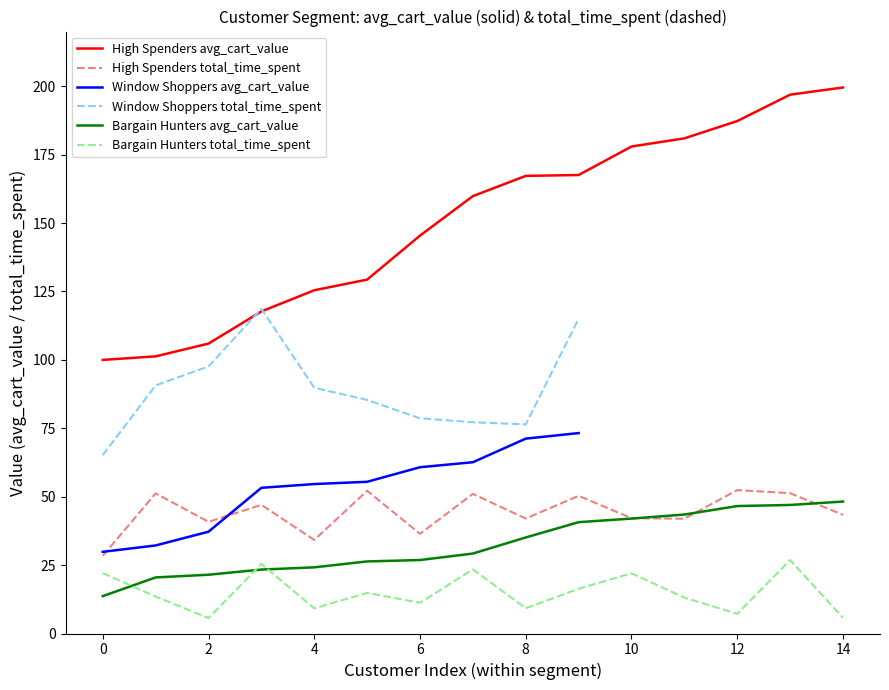

How many values in the Bargain Hunters total_time_spent series are below 14?

7